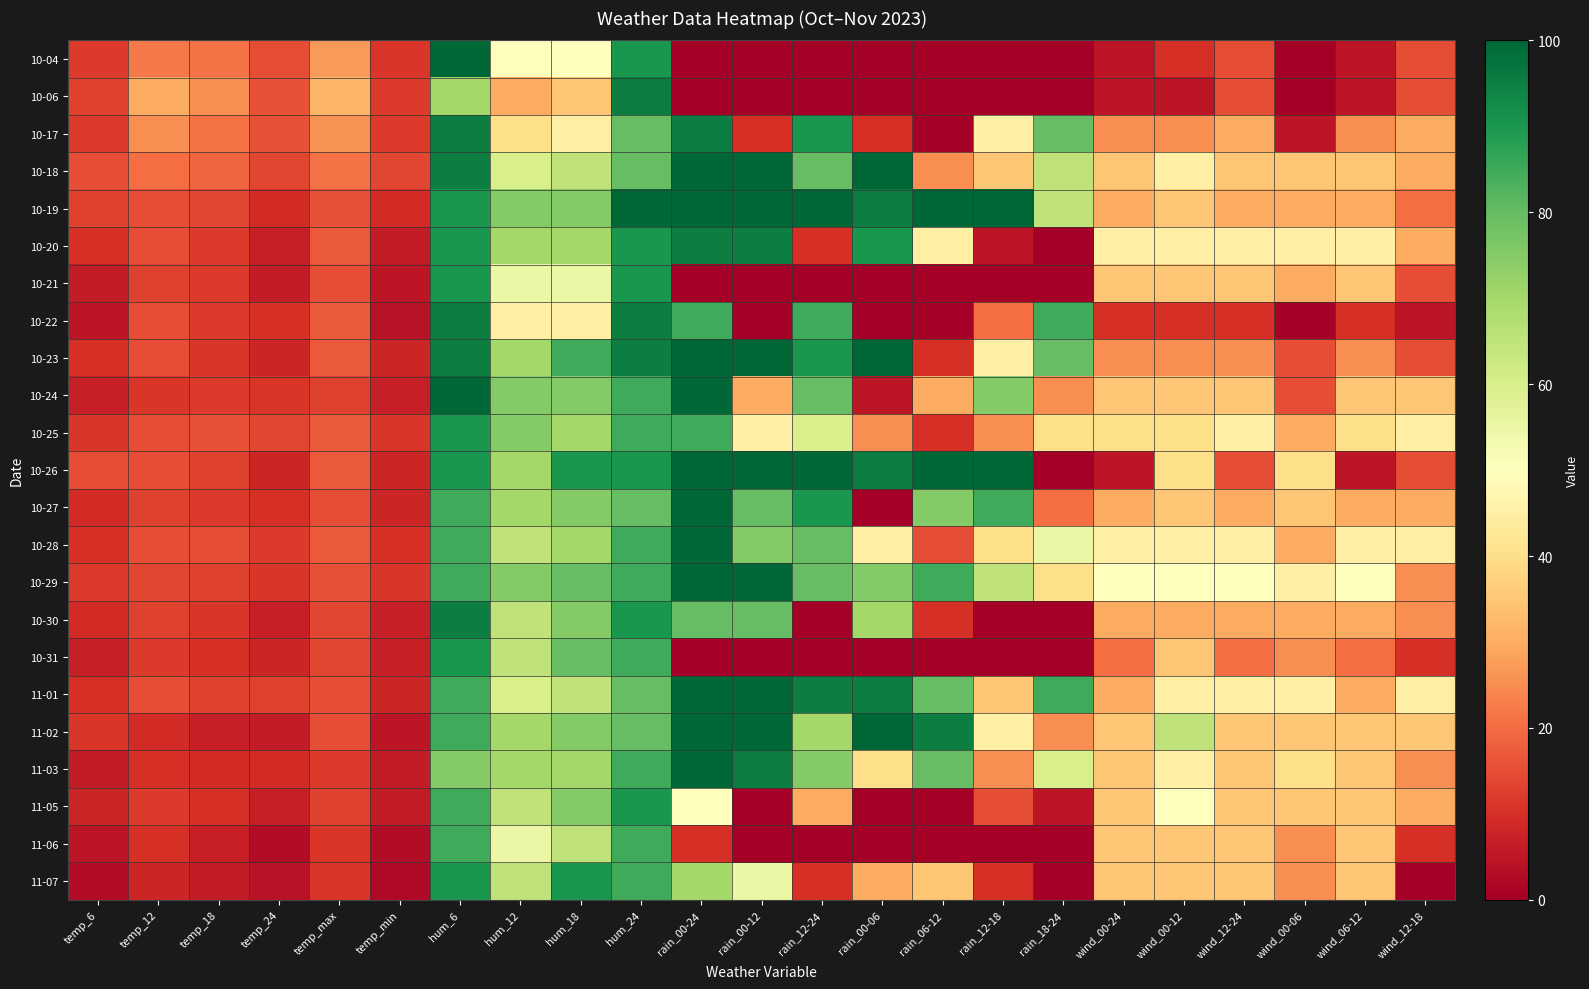

Which has a higher value, temp_18 or rain_06-12?

temp_18